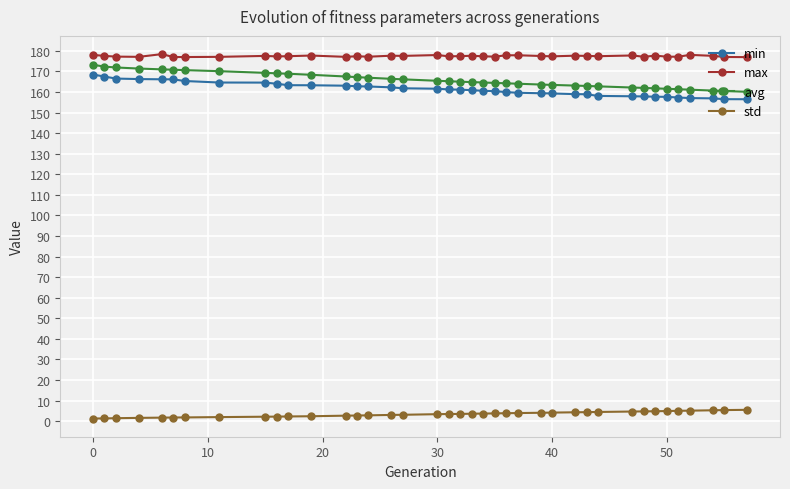

What is the value of the max point at the 23rd from the left?

177.2